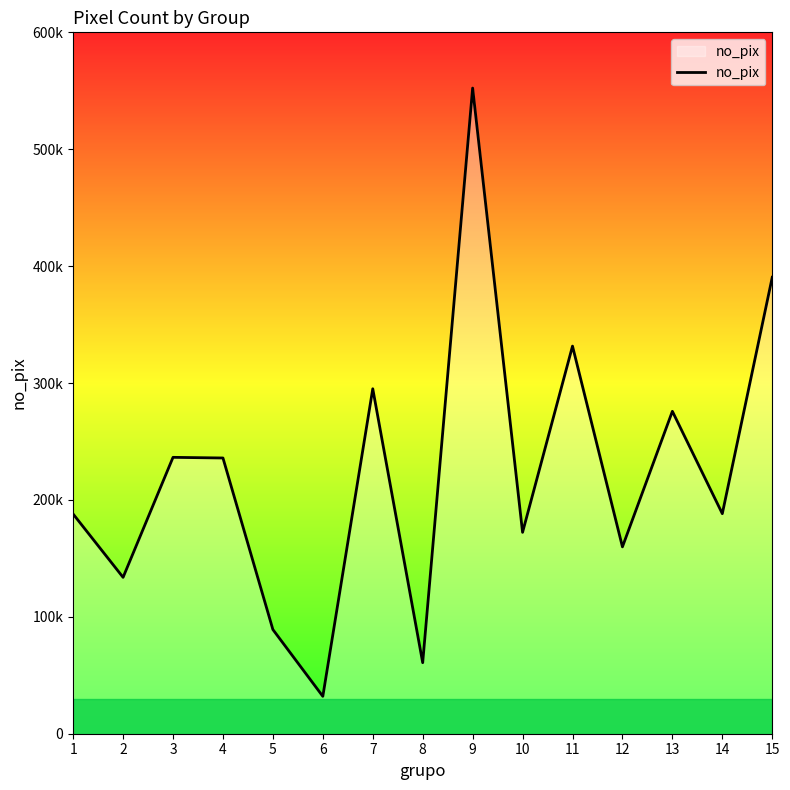

What is the change in value from 1 to 8?

-127158